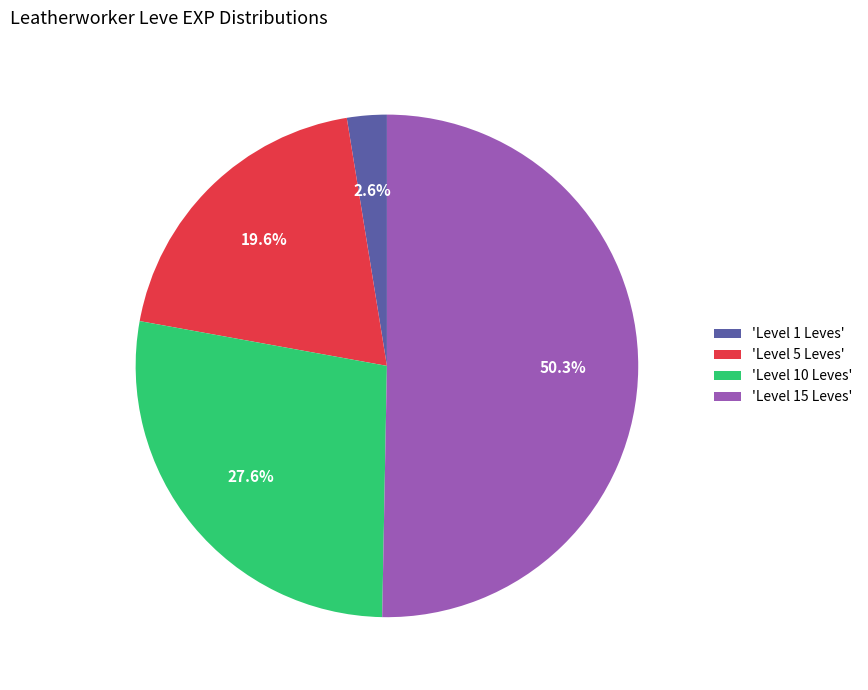

What is the smallest slice in the pie chart?

'Level 1 Leves'